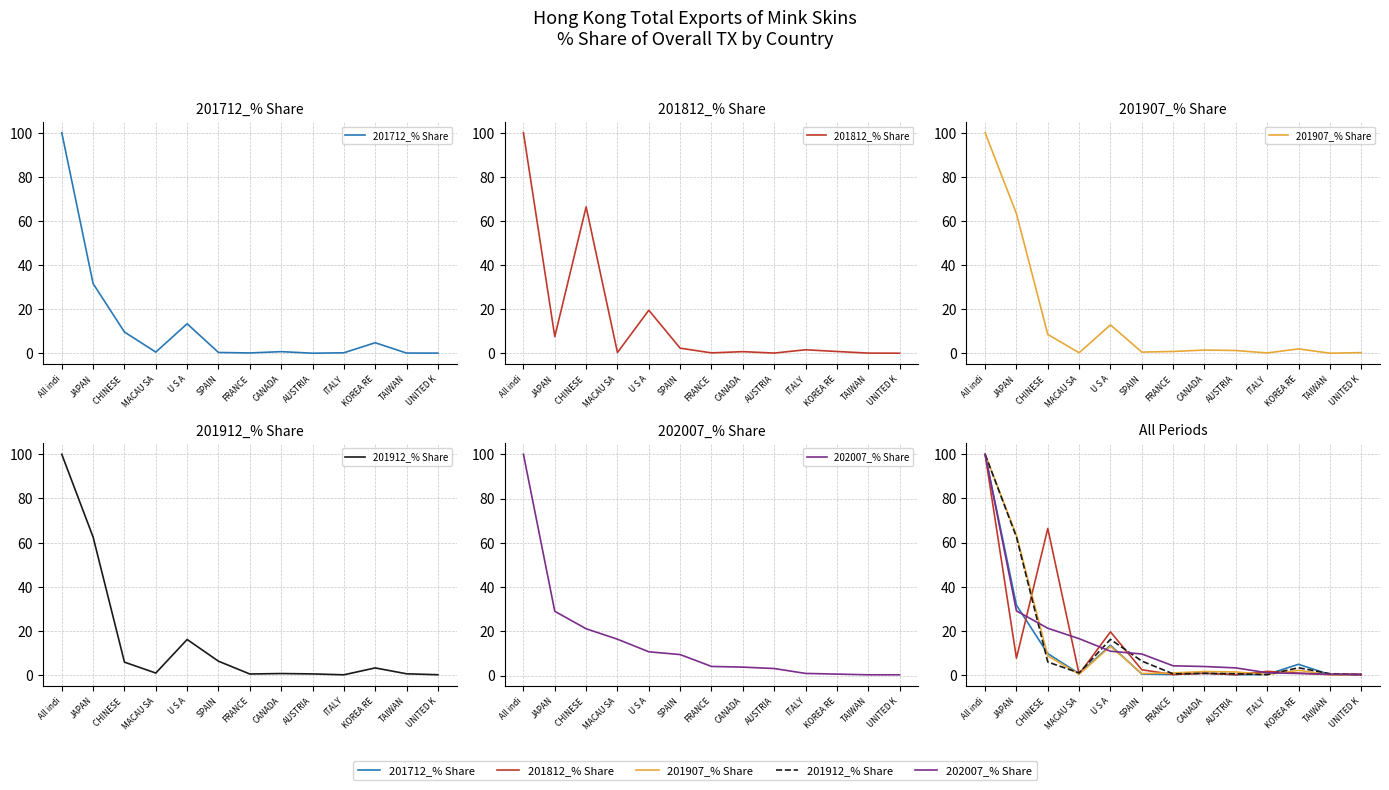

What is the total value across all series at CHINESE ?

111.6